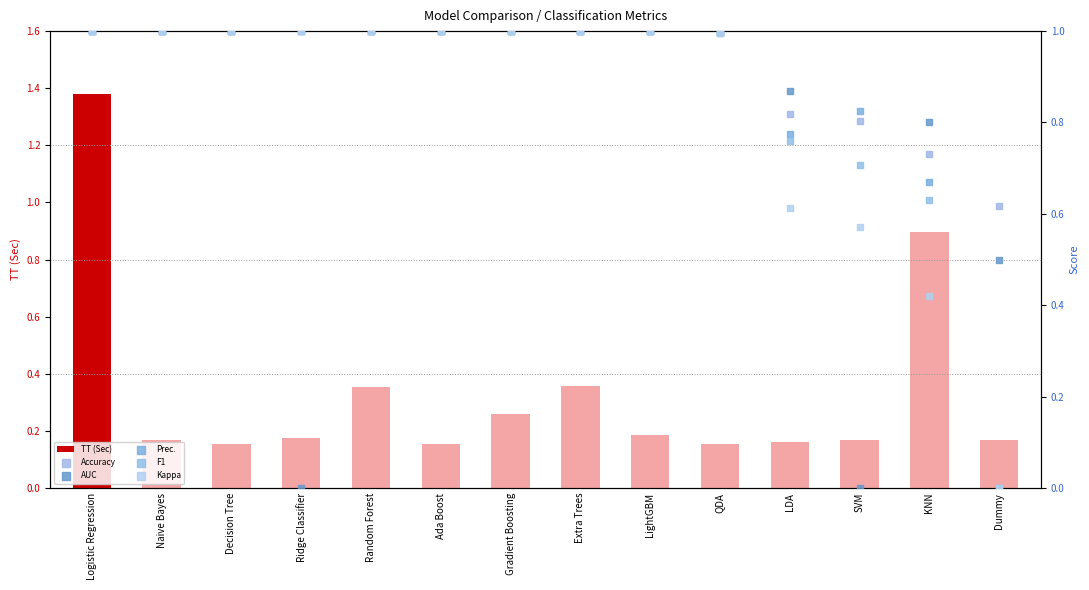

At how many categories does at least one series exceed 0?

14